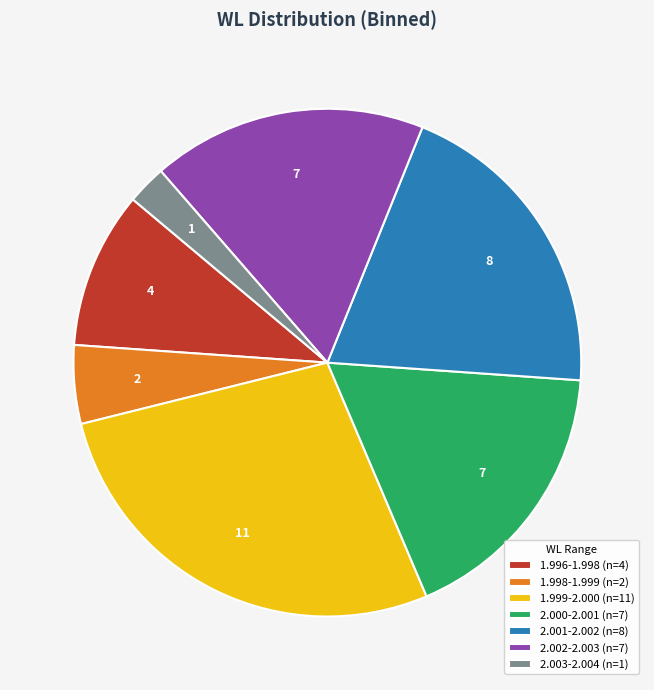

Is there a majority slice in this chart?

No